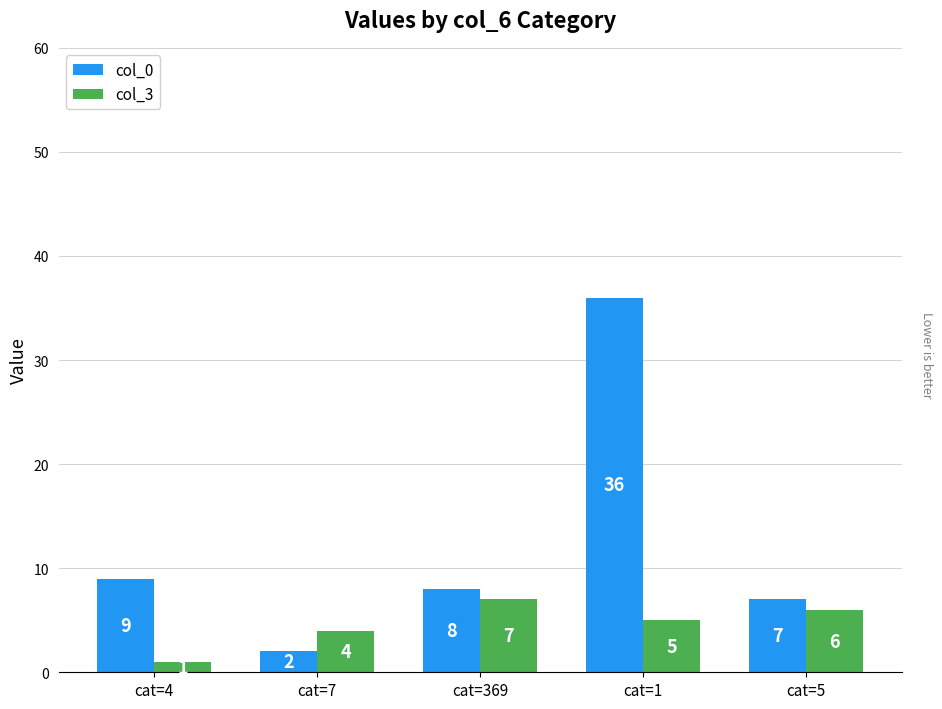

Is the value of col_0 at cat=4 greater than the value of col_3 at cat=1?

Yes